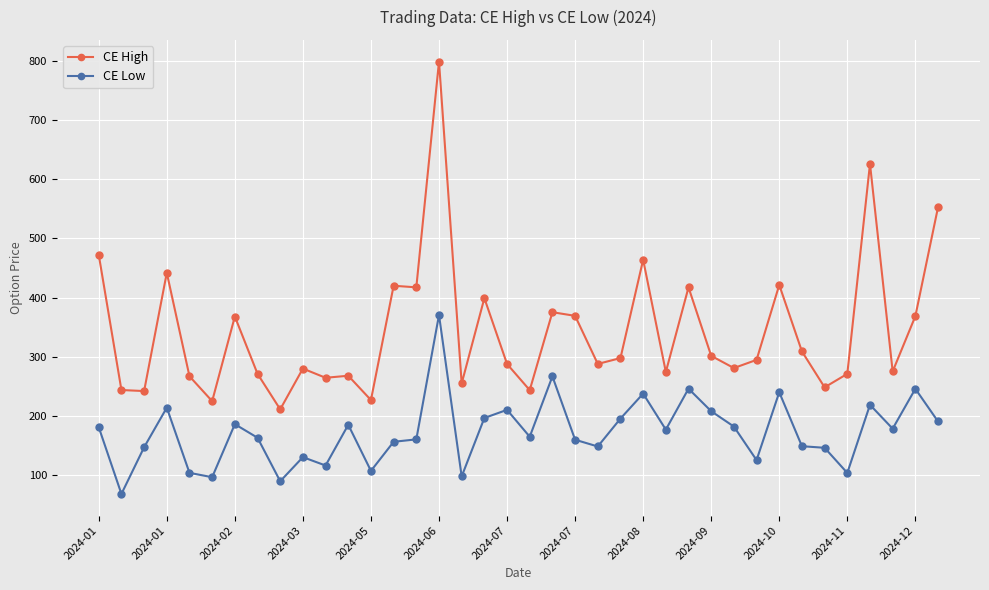

What is the value of the CE Low point at the 33rd from the left?

146.1